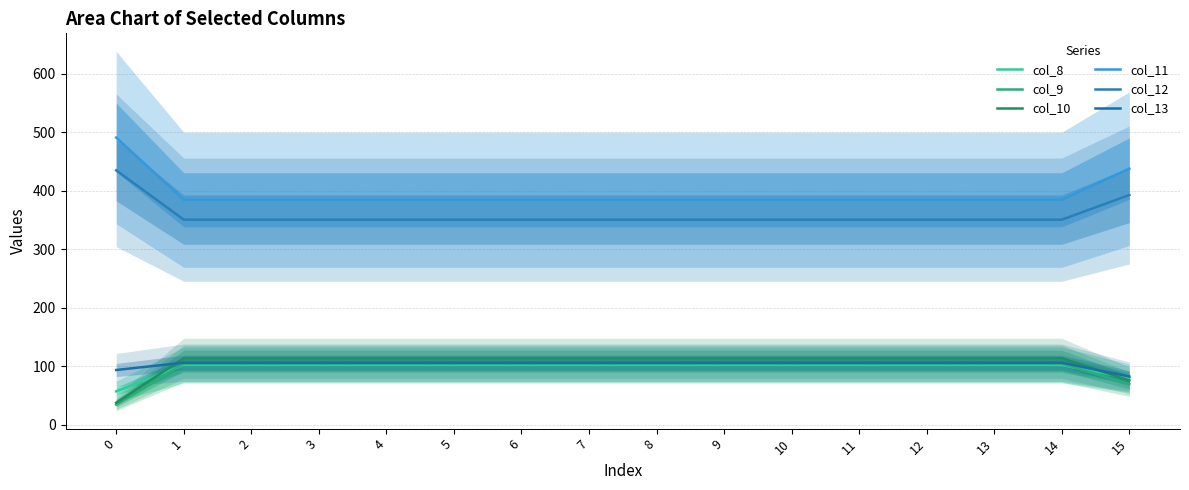

How many series are shown in this chart?

6